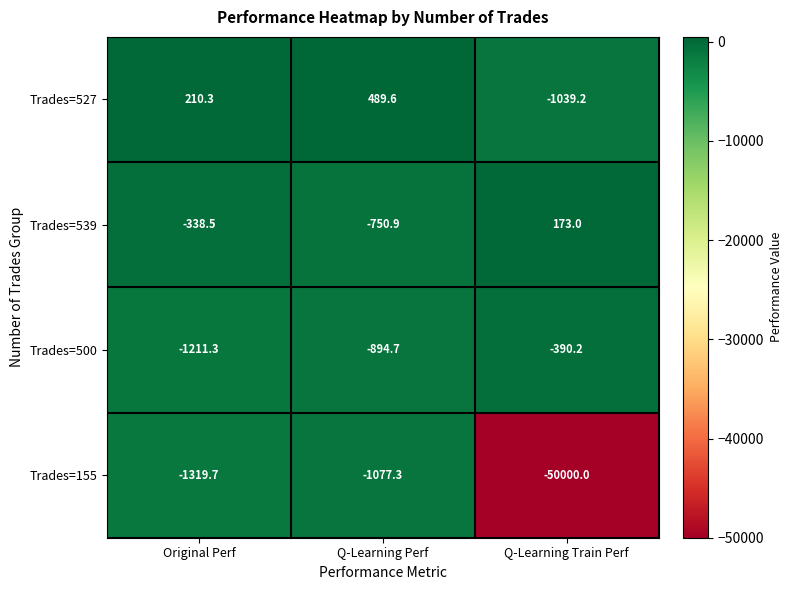

What is the difference between the Trades=155 values at Q-Learning Train Perf and Original Perf?

48680.3